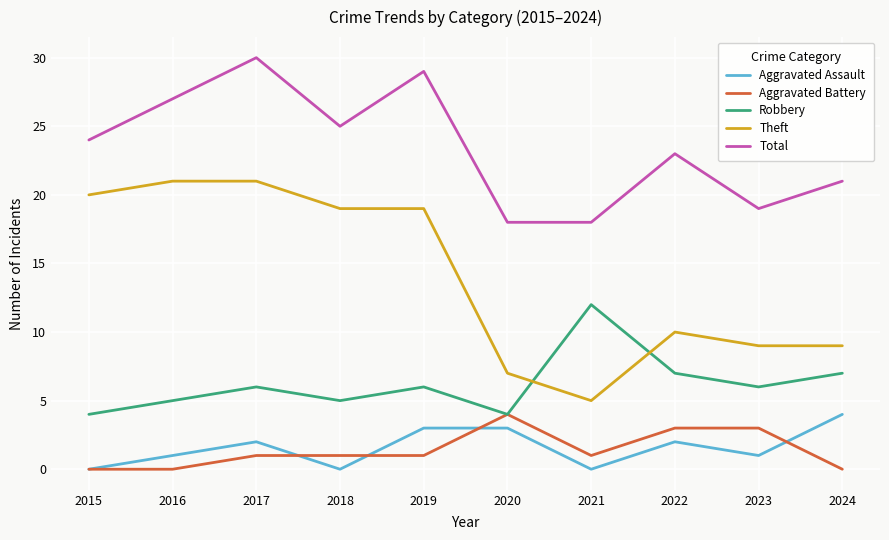

True or false: Robbery and Aggravated Assault intersect in this chart.

False